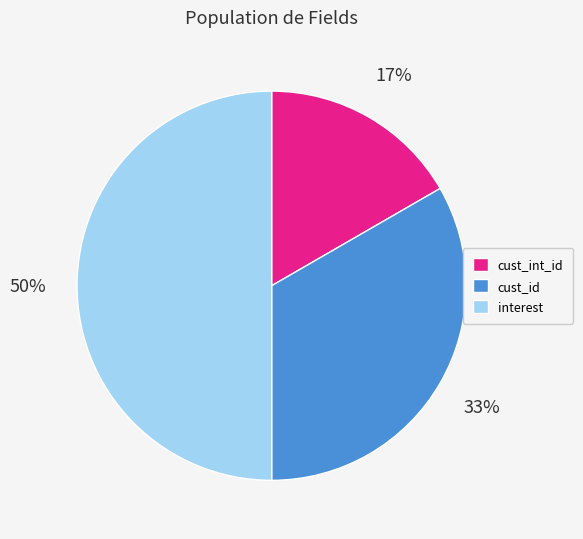

Do cust_int_id and interest together represent more than half of the pie?

Yes